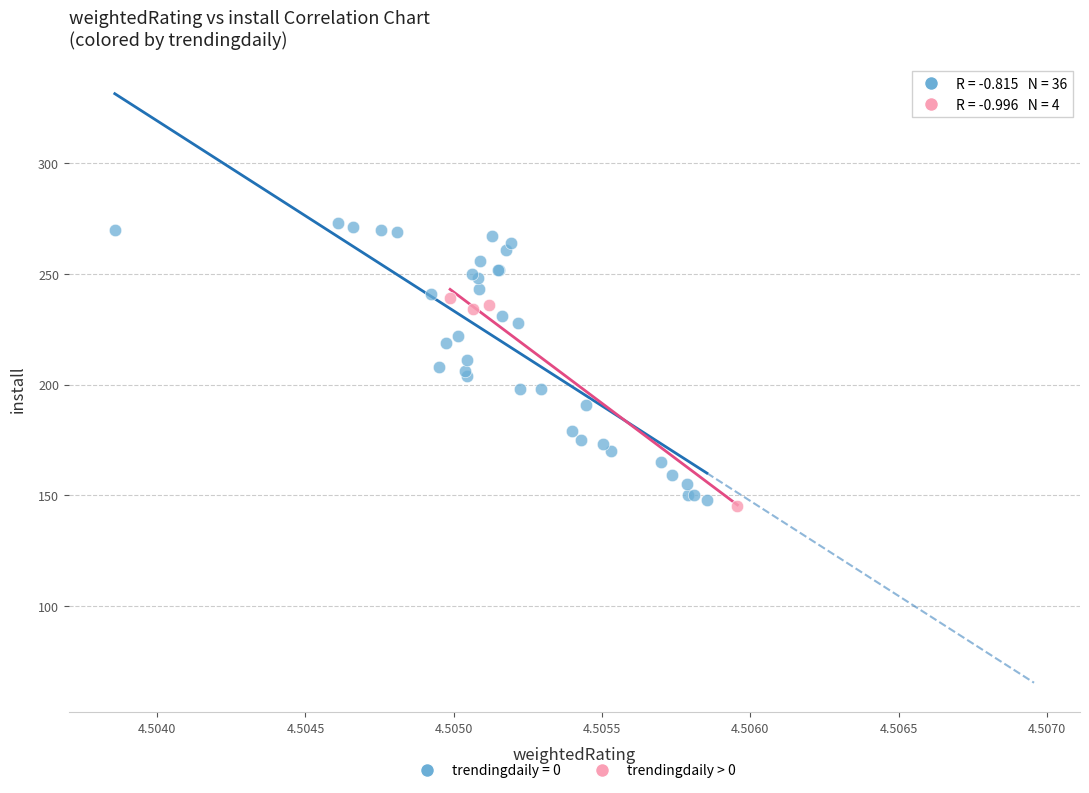

Which series has the largest Y range (max minus min)?

trendingdaily = 0